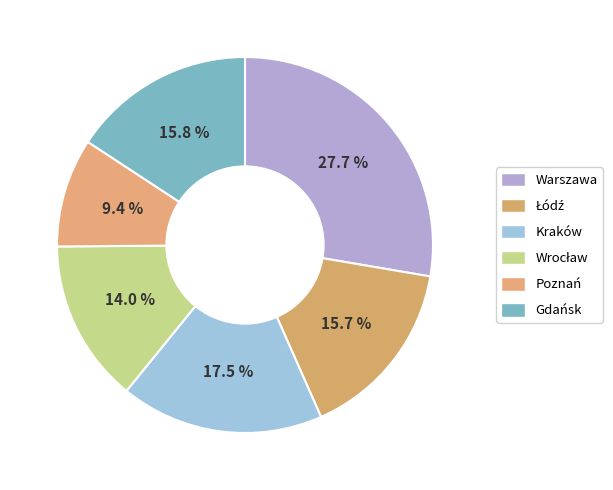

Rank the categories by value from highest to lowest.

Warszawa, Kraków, Gdańsk, Łódź, Wrocław, Poznań